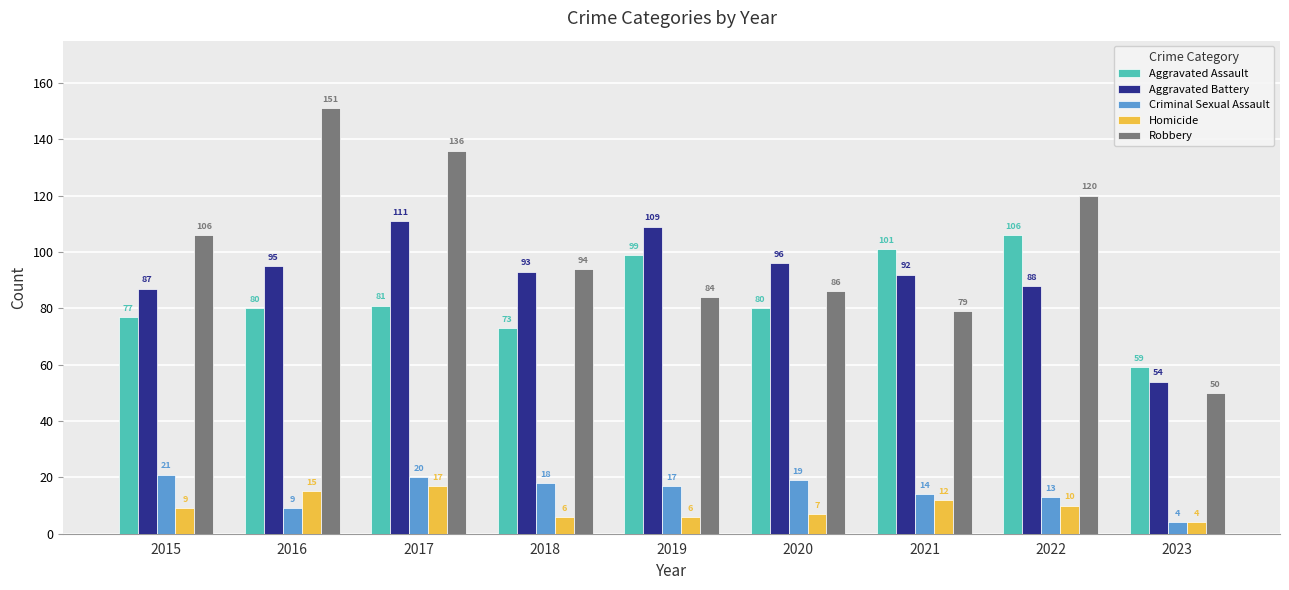

What is the difference between the second highest and minimum values in the Homicide series?

11